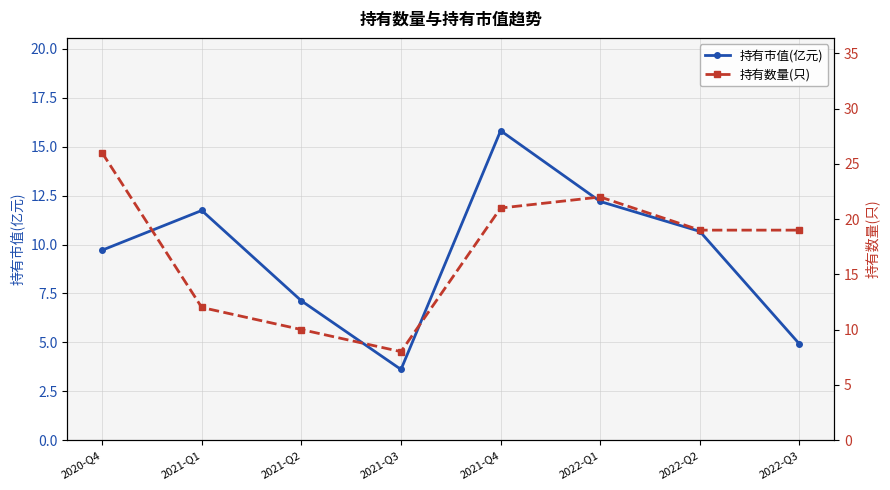

At which label is 持有市值(亿元) closest to 9?

2020-Q4